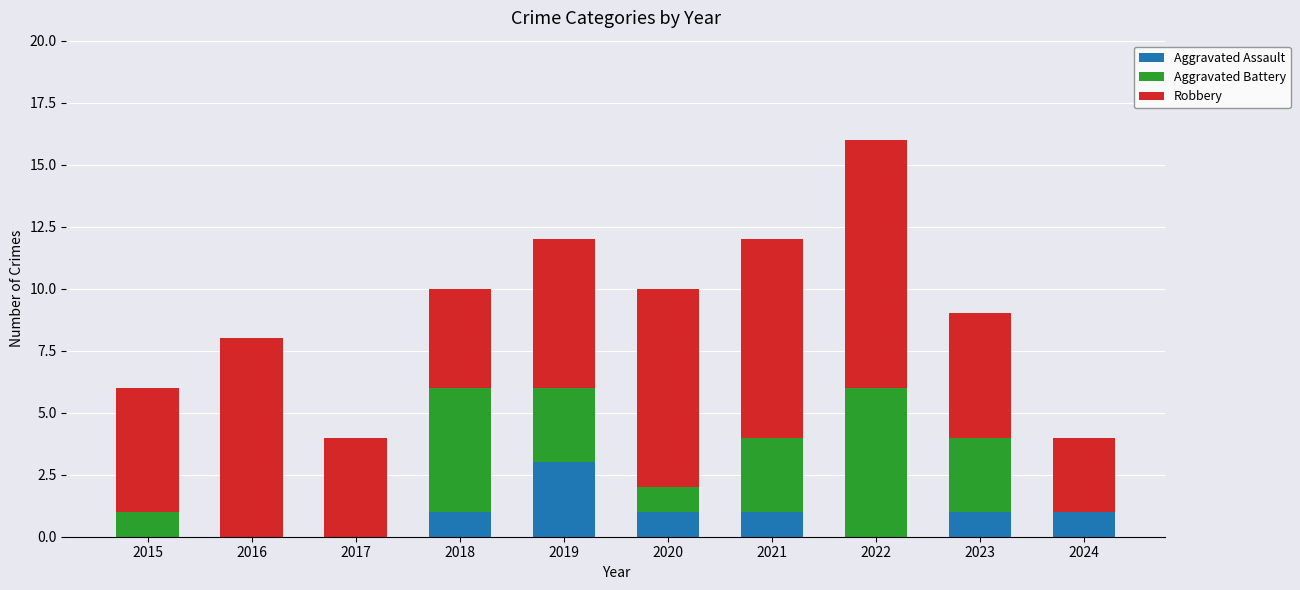

Is it true that Aggravated Assault equals 1 at 2020?

True